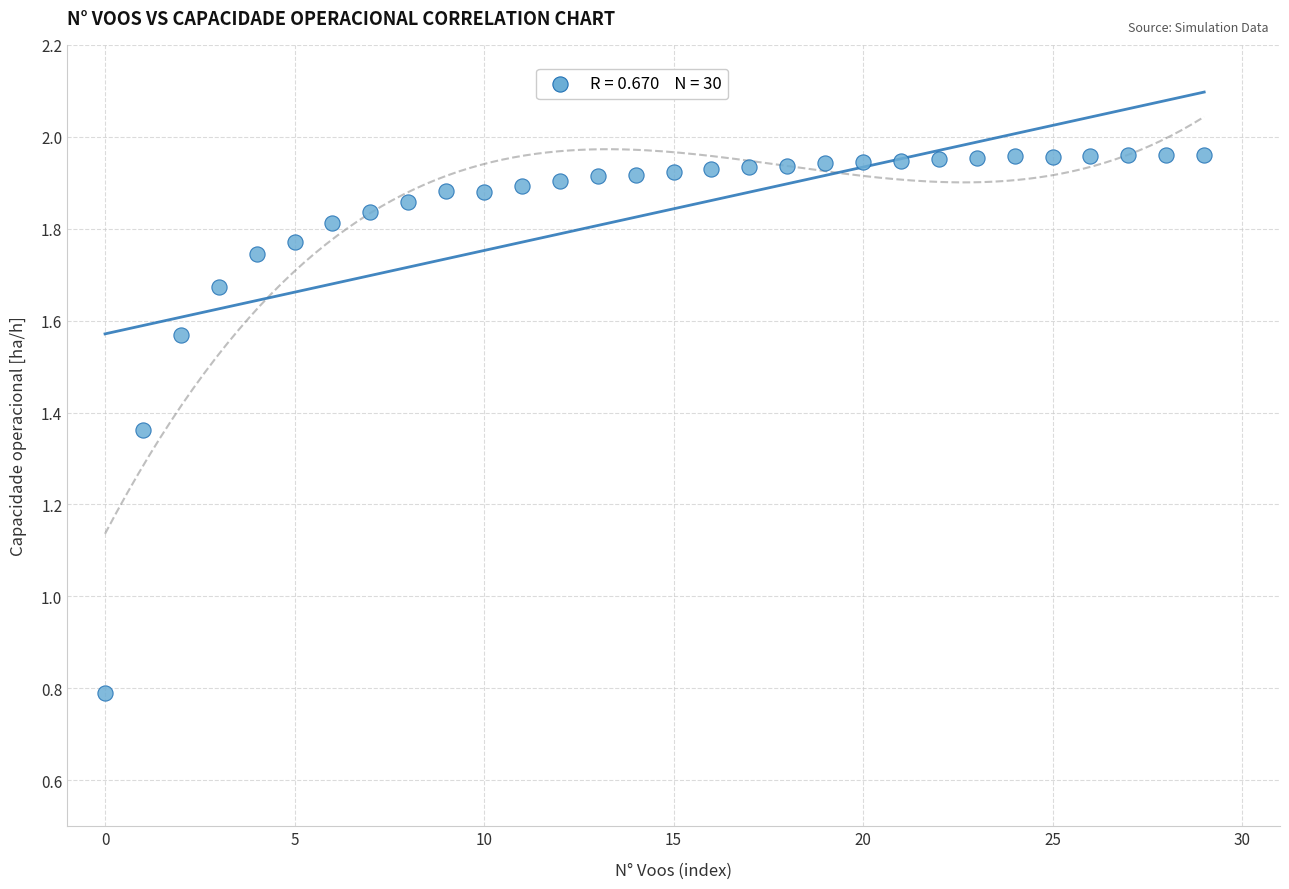

What is the range of Y values (max minus min)?

1.2